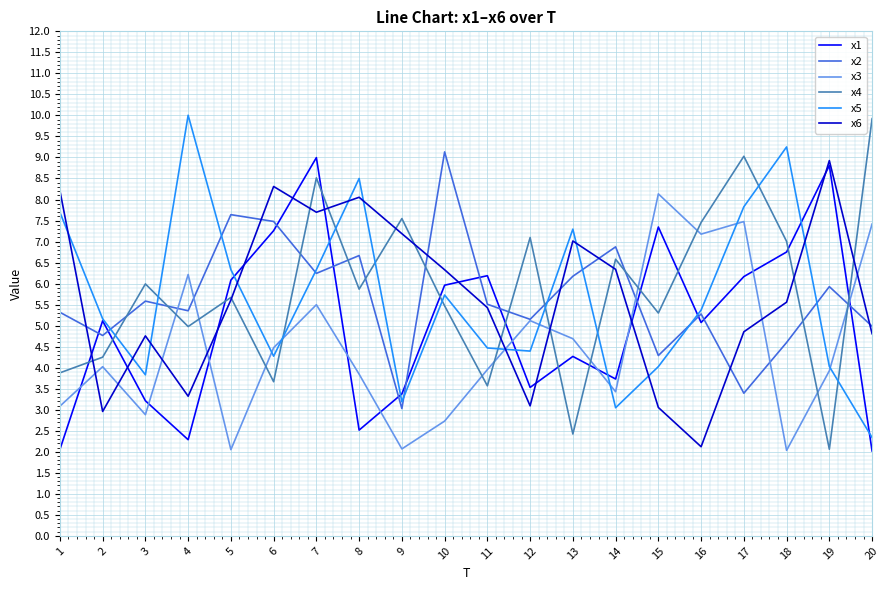

Is it true that x1 equals 7.2 at 13?

False